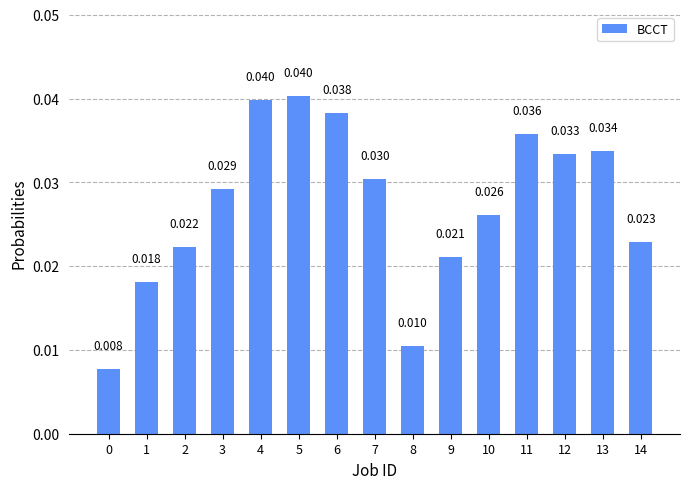

Which has a higher value, 12 or 3?

12